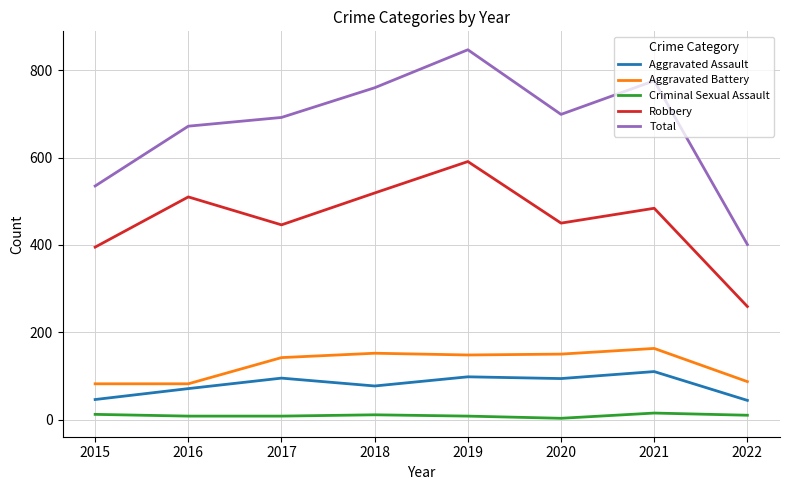

True or false: Robbery and Criminal Sexual Assault cross at least once.

False